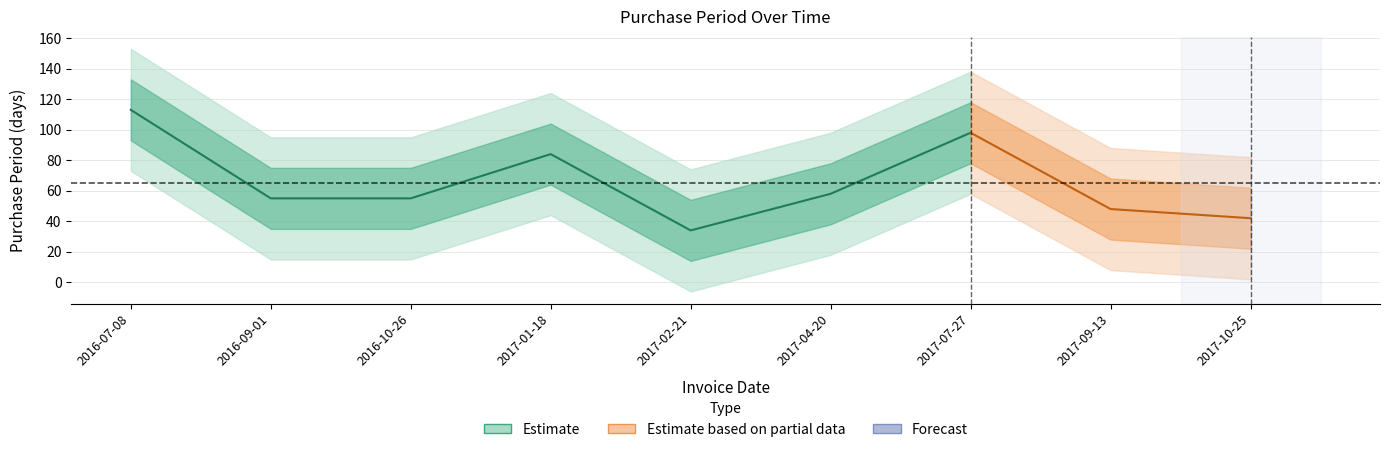

What position from the right is 2017-04-20?

4